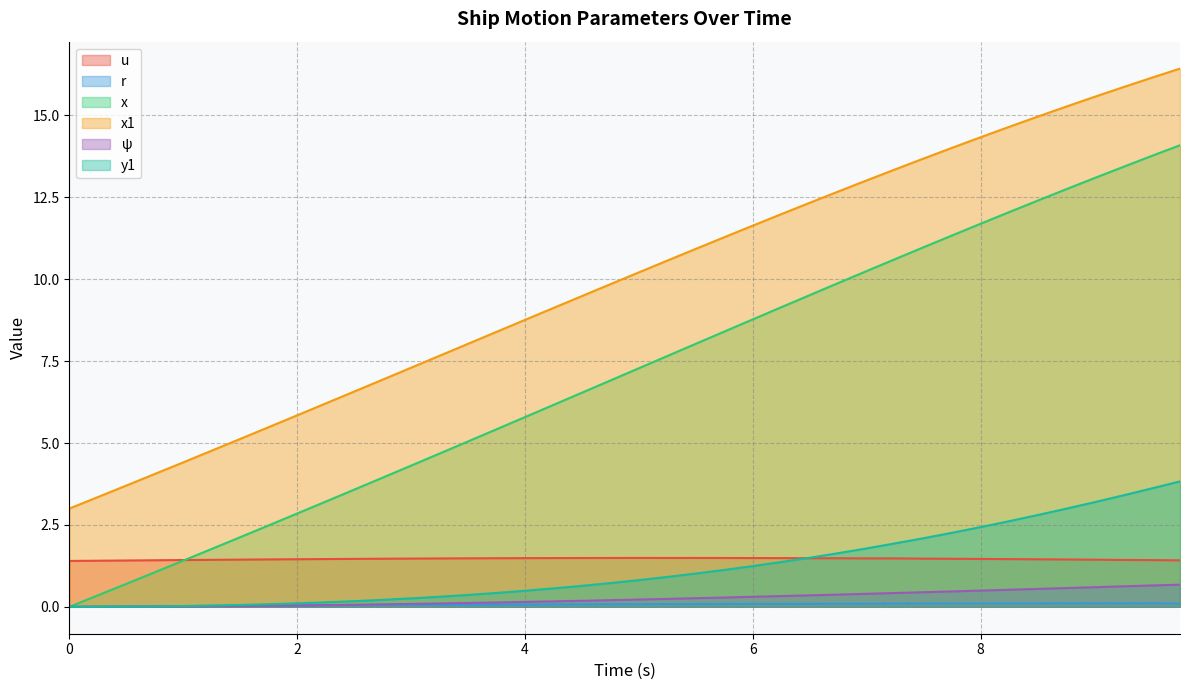

Reading left to right, list all the values displayed in this chart.

u: 1.4	1.4	1.4	1.4	1.4	1.4	1.4	1.4	1.5	1.5	1.5	1.5	1.5	1.5	1.5	1.5	1.5	1.5	1.5	1.5	1.5	1.5	1.5	1.5	1.5	1.5	1.5	1.5	1.5	1.5	1.5	1.5	1.5	1.5	1.5	1.4	1.4	1.4	1.4	1.4
r: 0.0	0.0	0.0	0.0	0.0	0.0	0.0	0.0	0.0	0.0	0.0	0.1	0.1	0.1	0.1	0.1	0.1	0.1	0.1	0.1	0.1	0.1	0.1	0.1	0.1	0.1	0.1	0.1	0.1	0.1	0.1	0.1	0.1	0.1	0.1	0.1	0.1	0.1	0.1	0.1
x: 0.0	0.3	0.7	1.1	1.4	1.8	2.1	2.5	2.8	3.2	3.6	3.9	4.3	4.7	5.0	5.4	5.8	6.2	6.5	6.9	7.3	7.7	8.0	8.4	8.8	9.1	9.5	9.9	10.2	10.6	11.0	11.3	11.7	12.0	12.4	12.7	13.1	13.4	13.8	14.1
x1: 3.0	3.4	3.7	4.1	4.4	4.8	5.1	5.5	5.8	6.2	6.6	6.9	7.3	7.7	8.0	8.4	8.8	9.1	9.5	9.8	10.2	10.6	10.9	11.3	11.6	12.0	12.3	12.7	13.0	13.4	13.7	14.0	14.3	14.6	15.0	15.3	15.6	15.9	16.1	16.4
ψ: 0.0	0.0	0.0	0.0	0.0	0.0	0.0	0.0	0.0	0.1	0.1	0.1	0.1	0.1	0.1	0.1	0.1	0.2	0.2	0.2	0.2	0.2	0.3	0.3	0.3	0.3	0.4	0.4	0.4	0.4	0.4	0.5	0.5	0.5	0.5	0.6	0.6	0.6	0.7	0.7
y1: 0.0	0.0	0.0	0.0	0.0	0.0	0.1	0.1	0.1	0.1	0.2	0.2	0.3	0.3	0.4	0.4	0.5	0.6	0.6	0.7	0.8	0.9	1.0	1.1	1.2	1.4	1.5	1.6	1.8	1.9	2.1	2.3	2.4	2.6	2.8	3.0	3.2	3.4	3.6	3.8